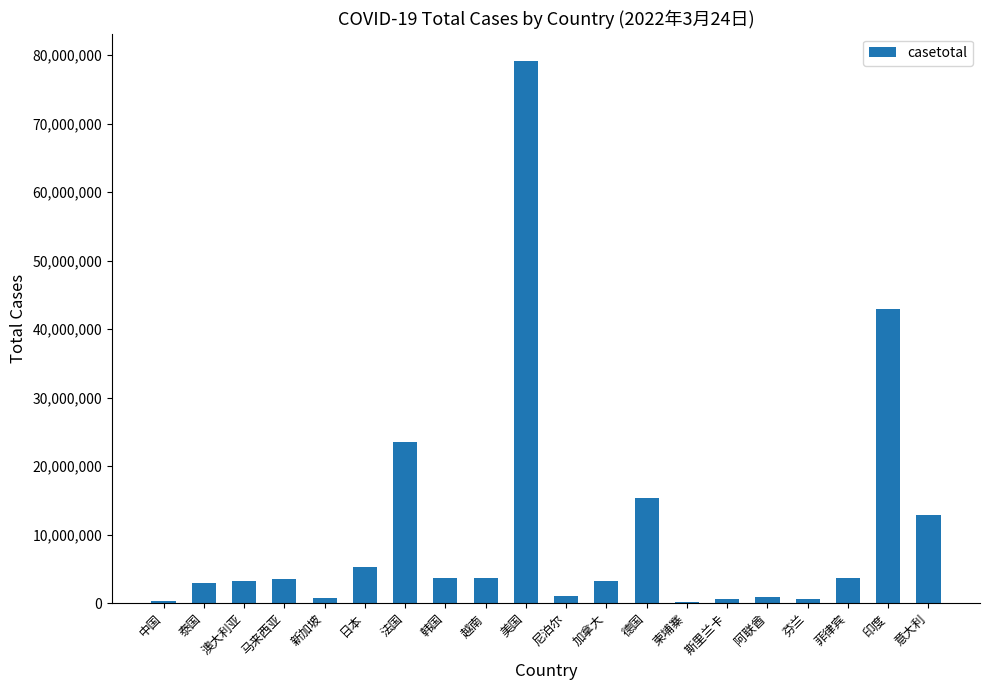

Read the value at 印度.

42945160